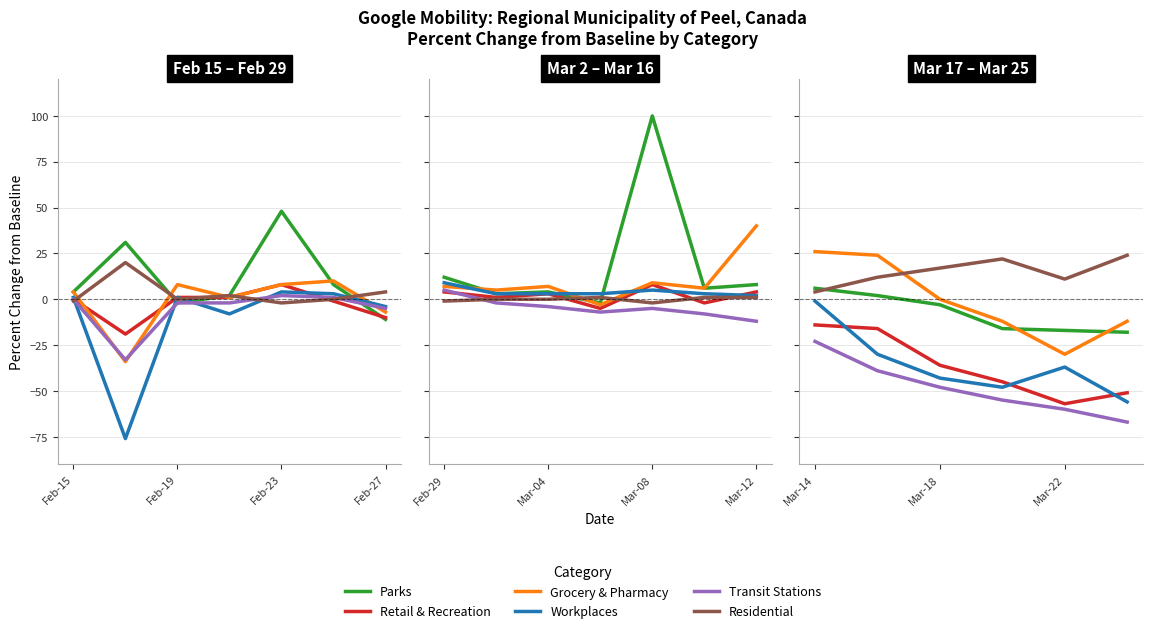

What is the difference between the maximum and minimum values in the Retail & Recreation series?

43